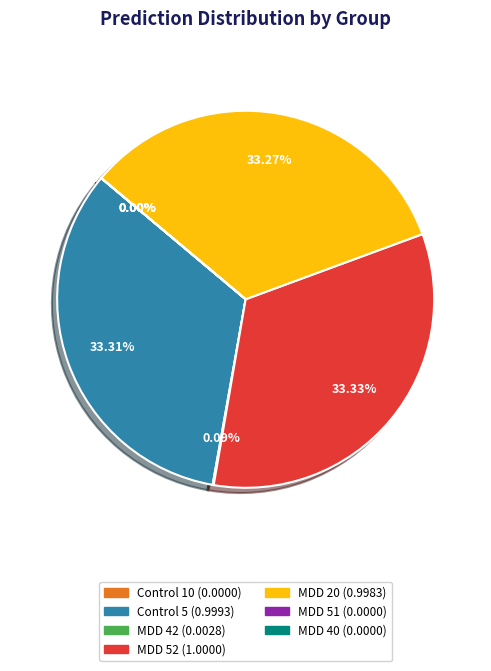

The Control 5 slice represents 33% of the pie. True or false?

True